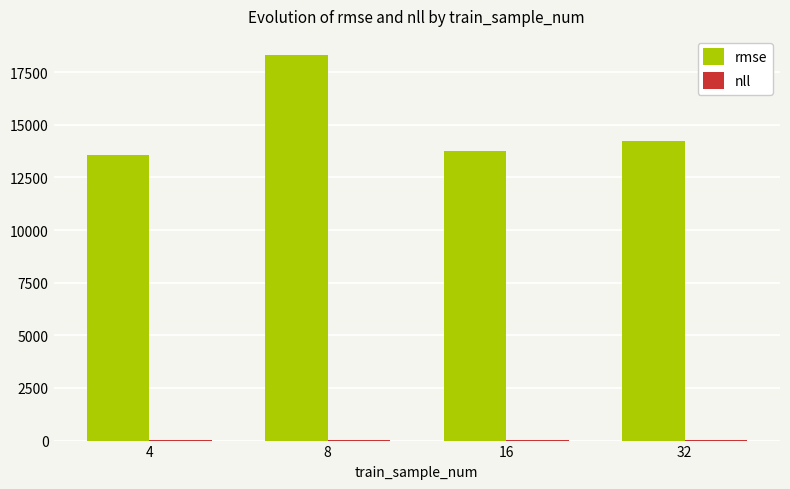

The rmse series shows 14249.7 at 32. True or false?

True